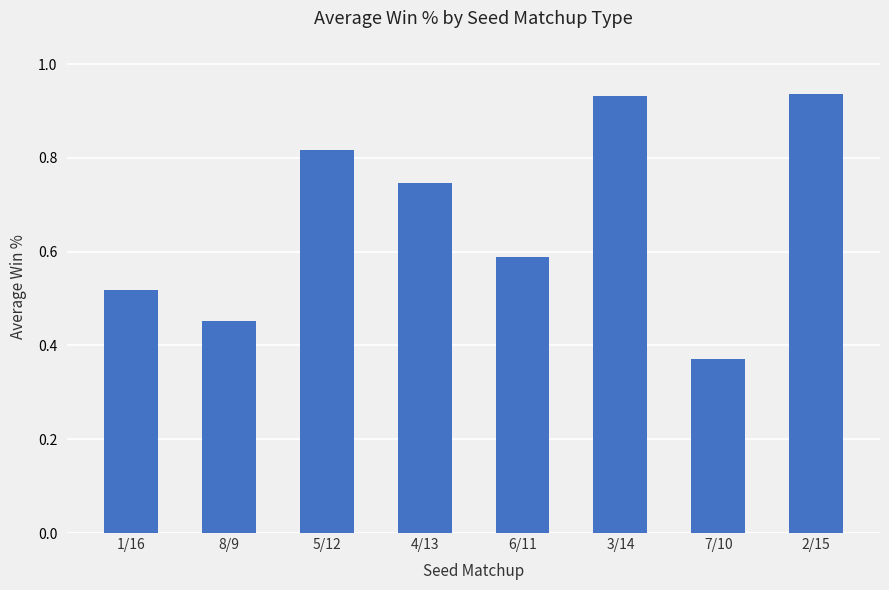

What is the sum of the values at 3/14 and 7/10?

1.3